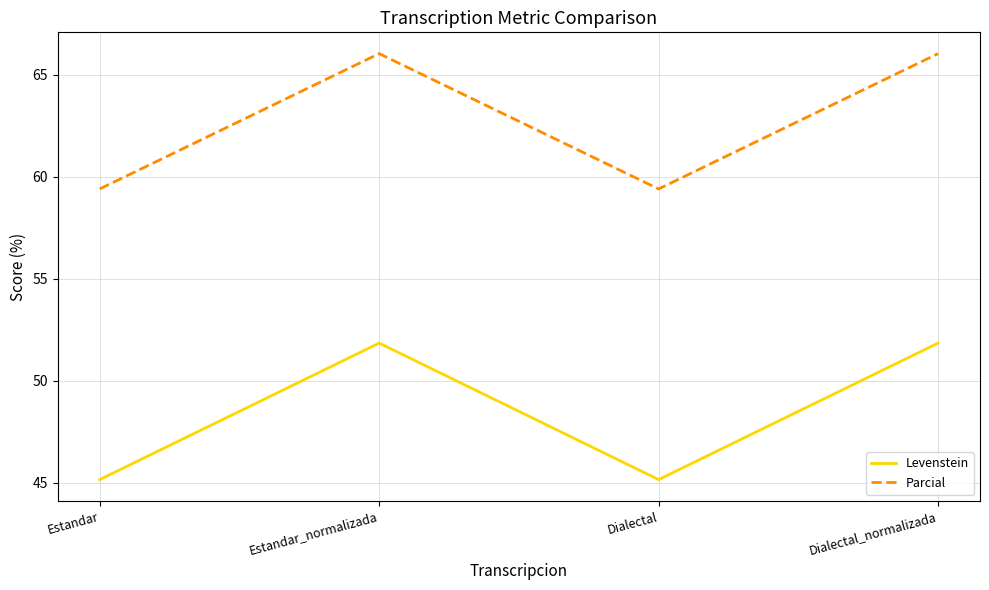

Rank the series at Dialectal_normalizada from lowest to highest value.

Levenstein, Parcial